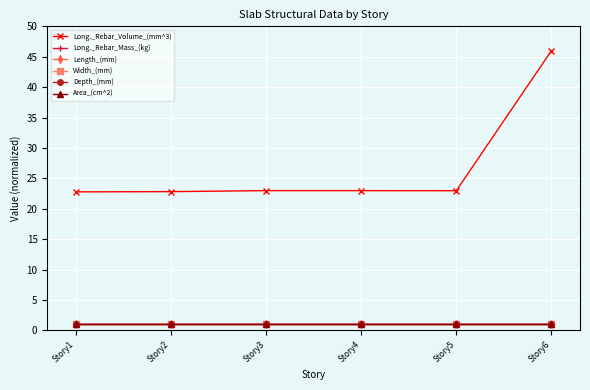

What is the spread (max minus min) of values at Story1?

21.8